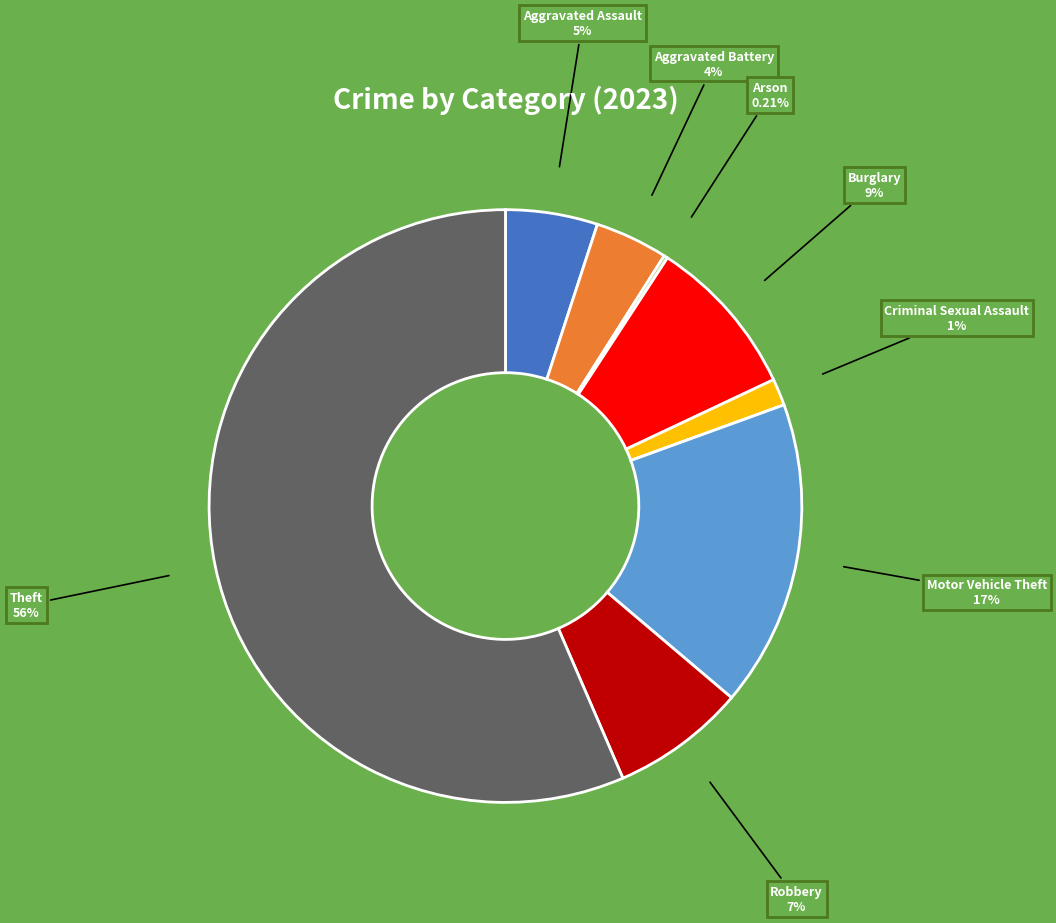

To the nearest percent, what is the difference between the largest and smallest slice percentages?

56%